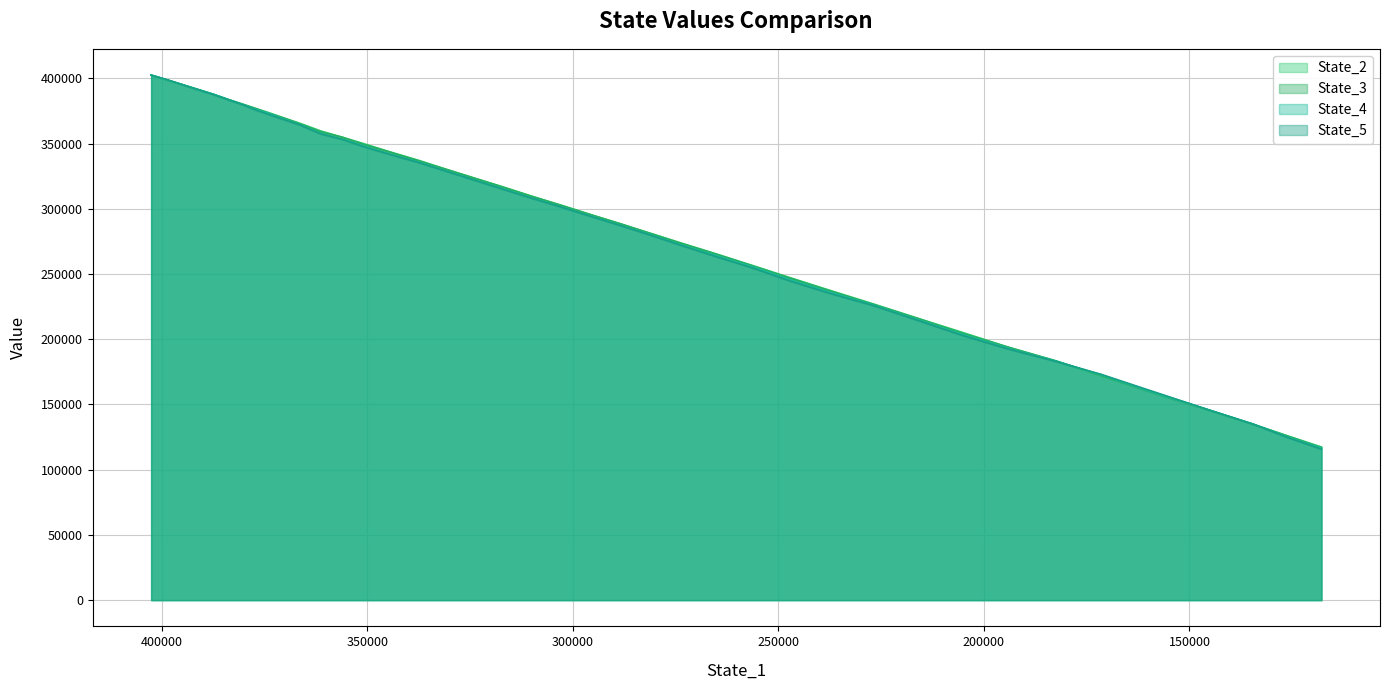

List the series in order of their overall mean, lowest first.

State_5, State_4, State_3, State_2